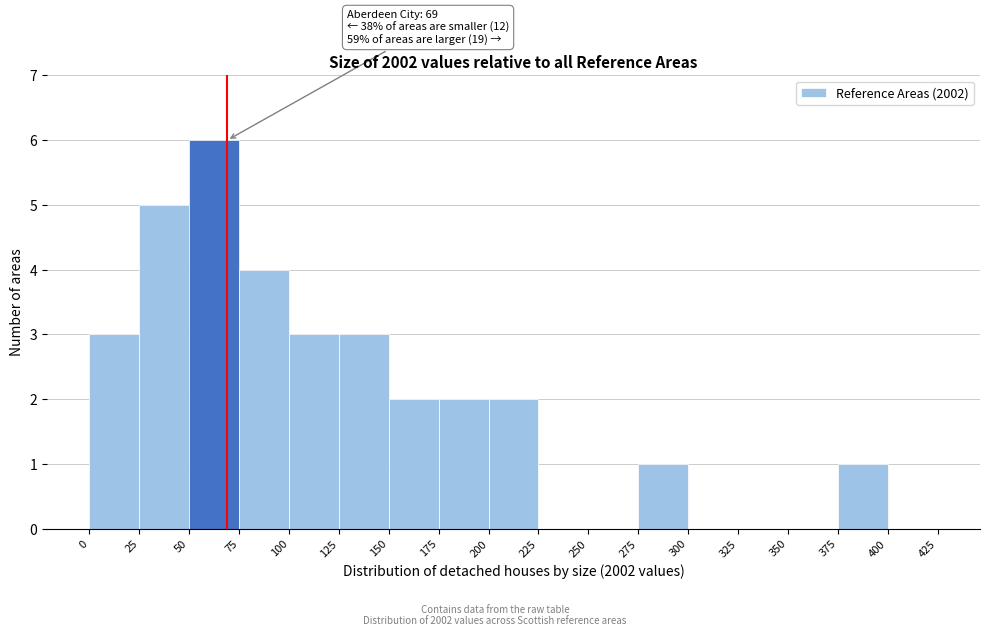

Over which range of the x-axis is the bar tallest?

50 to 75